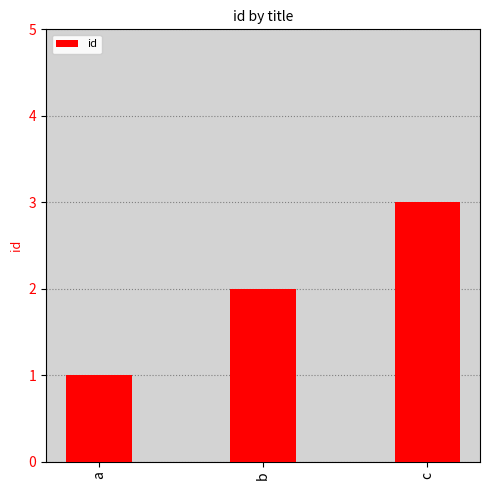

Reading left to right, transcribe all the data shown in this chart.

1	2	3